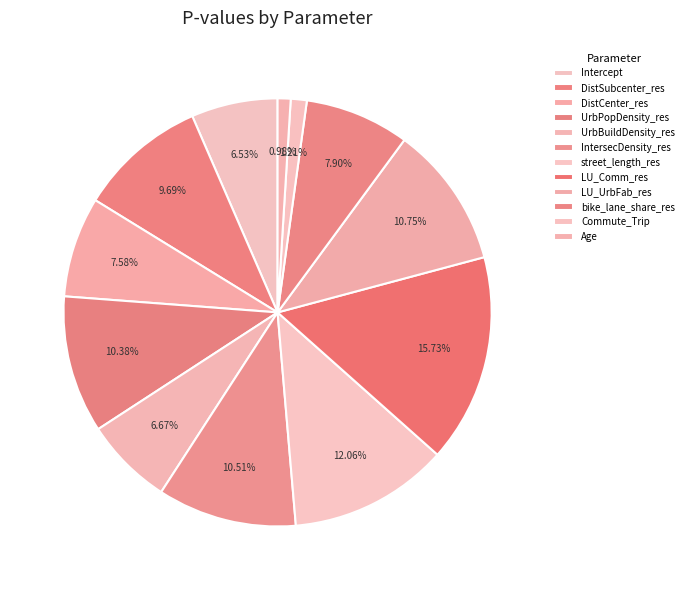

To the nearest percent, what is the combined percentage of UrbBuildDensity_res and street_length_res?

19%